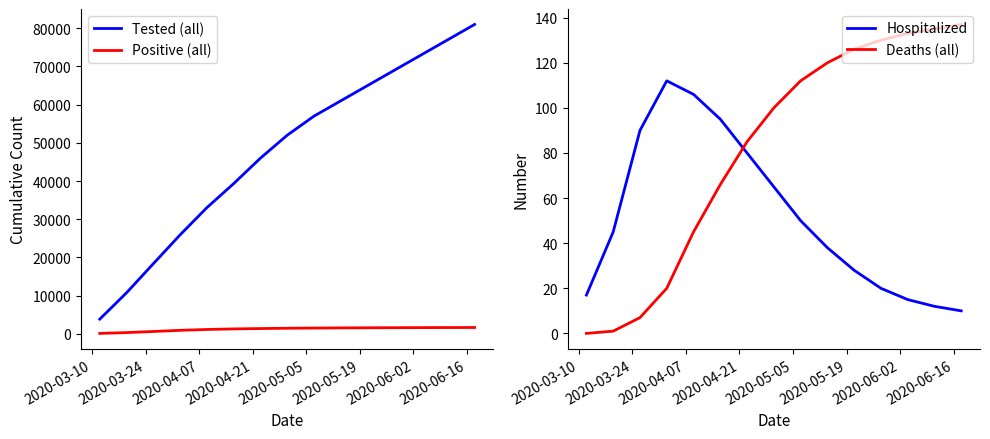

True or false: Tested (all) and Positive (all) intersect in this chart.

False